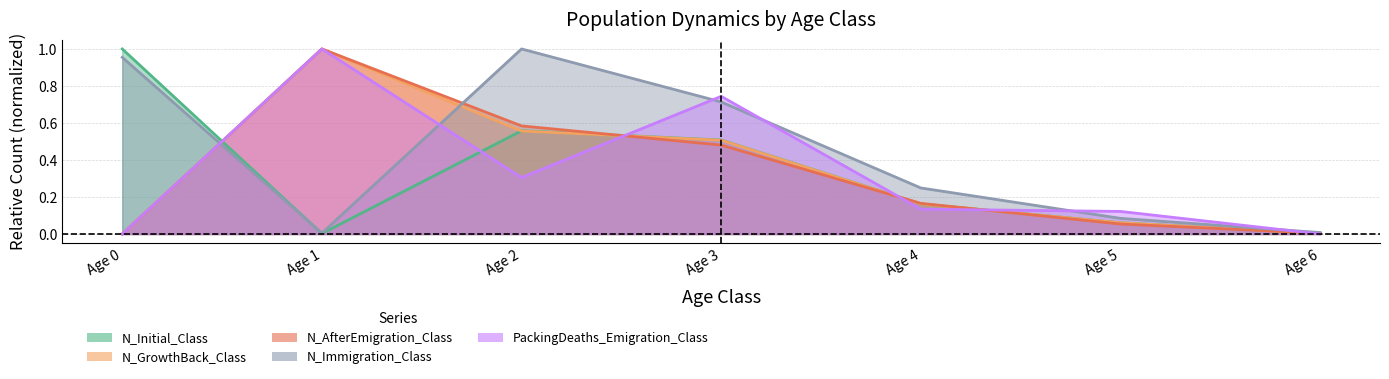

How many lines are shown in the chart?

5